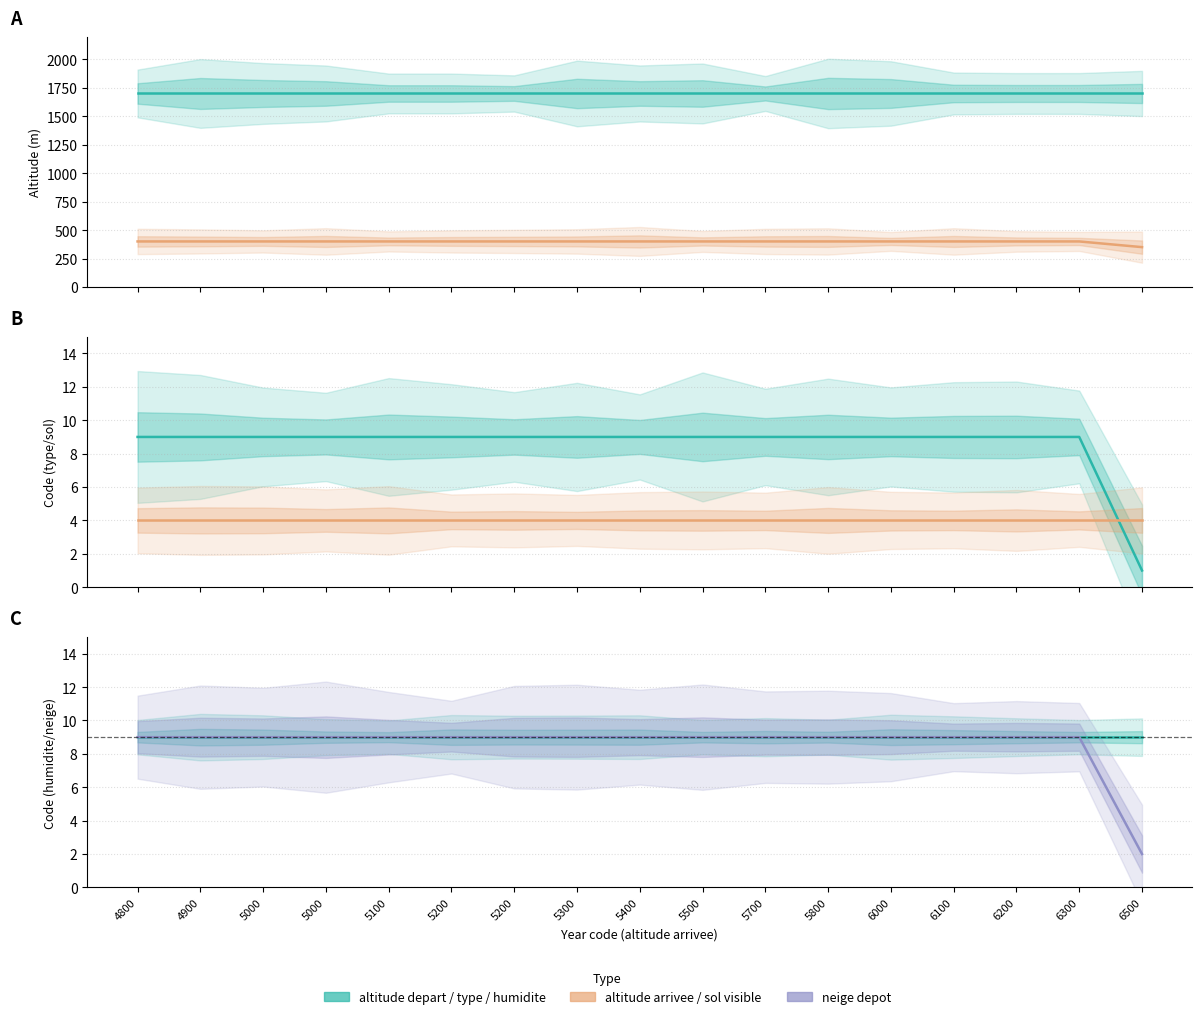

How many lines are shown in the chart?

5